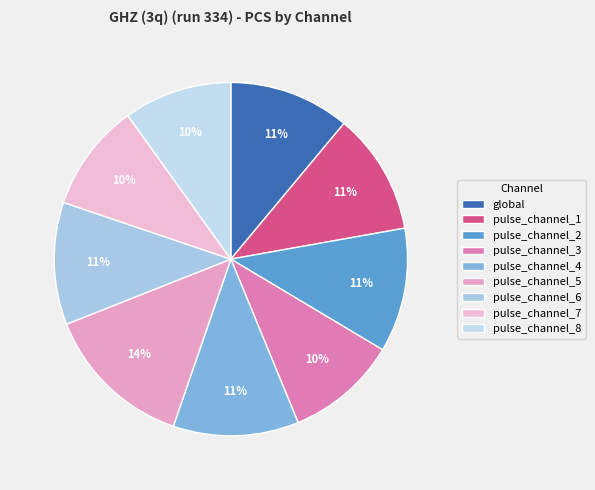

Count the number of slices in the pie.

9